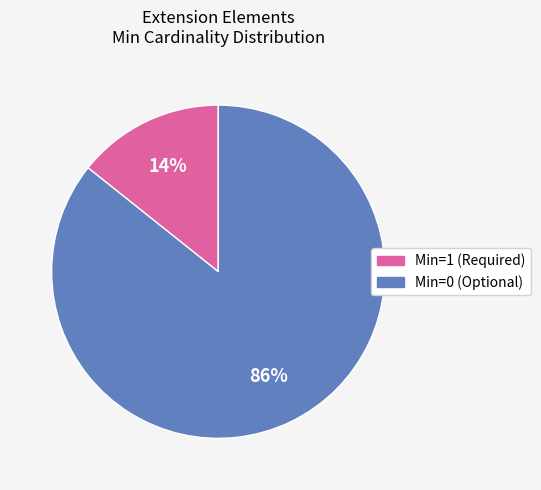

Is there any slice that represents more than half of the pie?

Yes